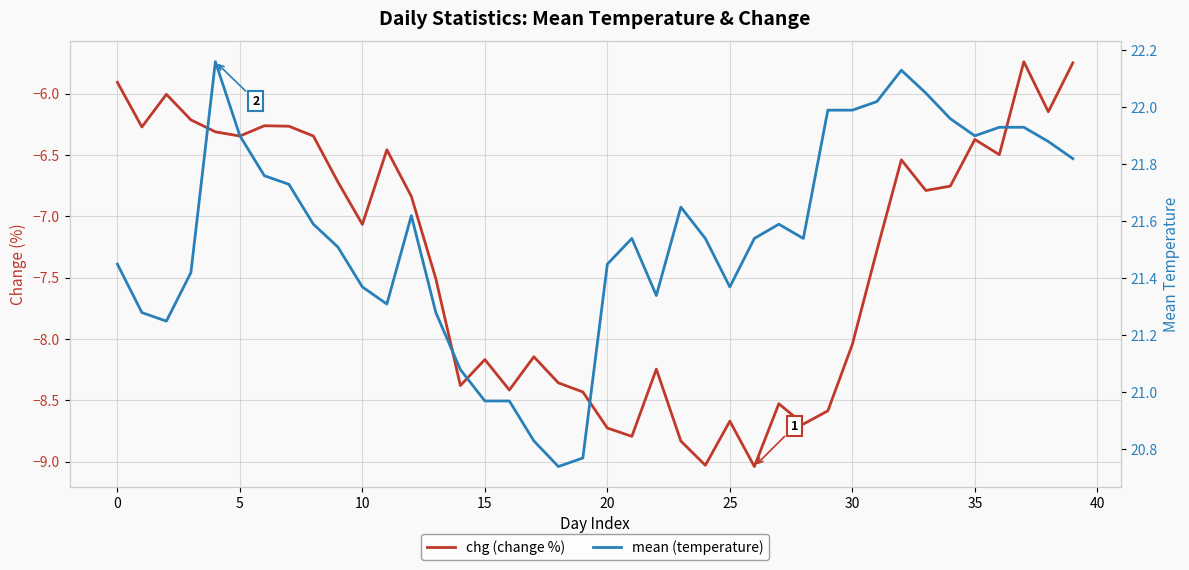

True or false: mean (temperature) and chg (change %) cross at least once.

False